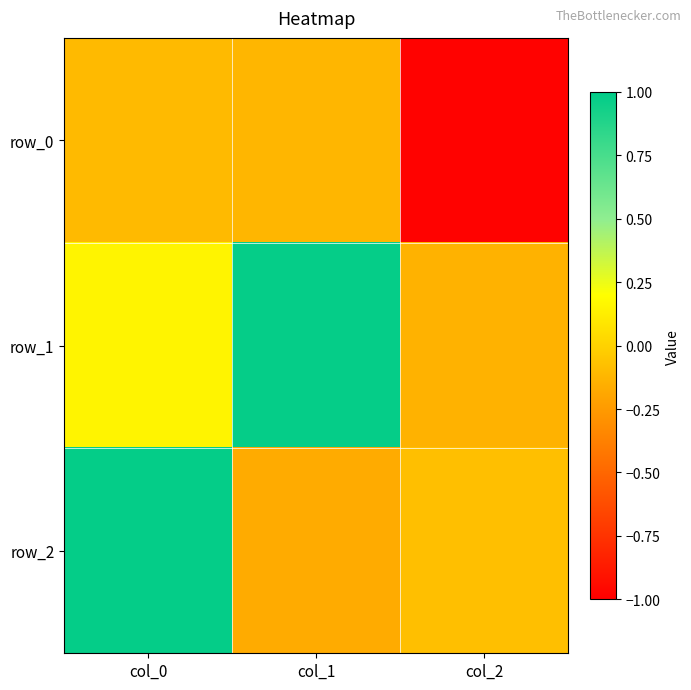

Reading left to right, extract all data points from this chart.

row_0: -0.1	-0.1	-1.0
row_1: 0.2	1.0	-0.1
row_2: 1.0	-0.2	-0.1